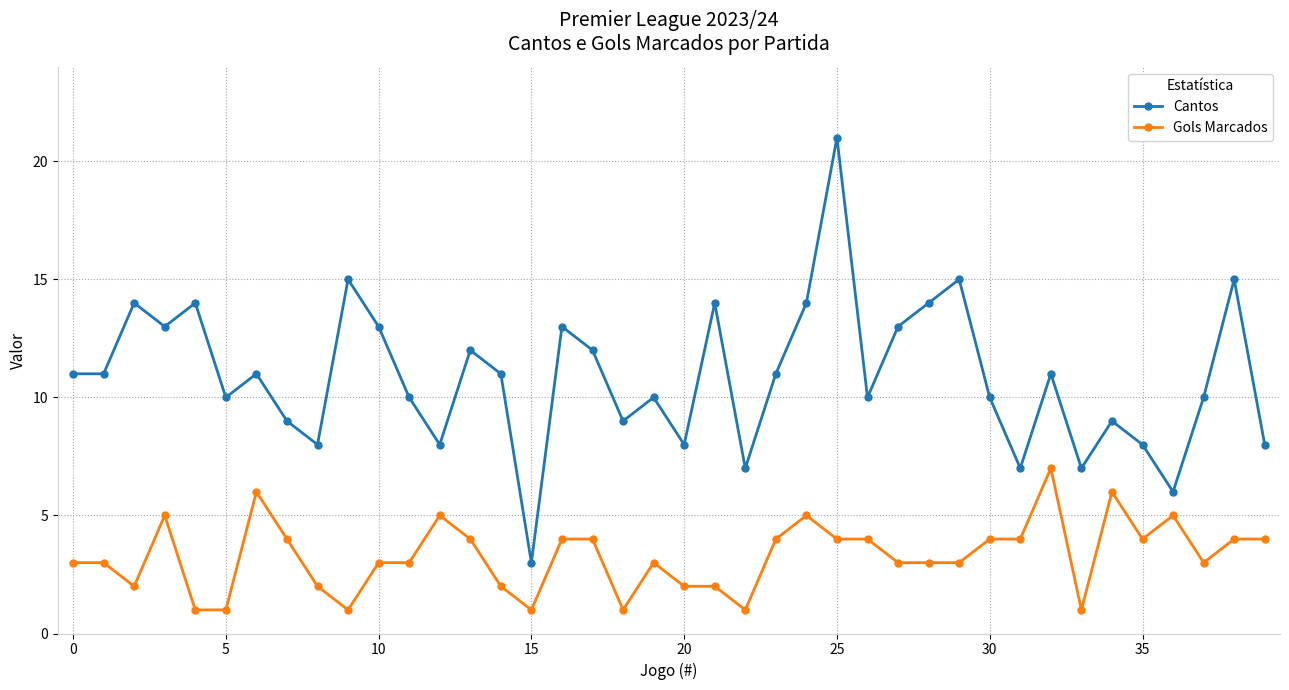

Which series has the largest total across all categories?

Cantos